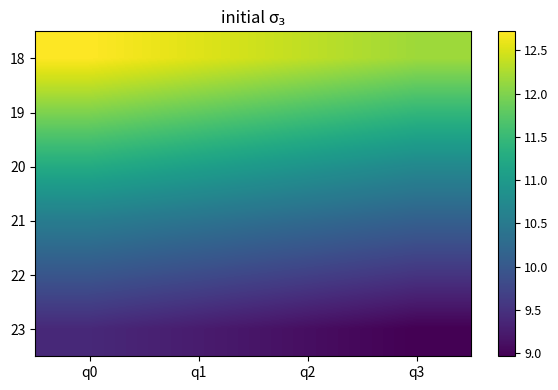

What is the difference between the highest and lowest values at q1?

3.3